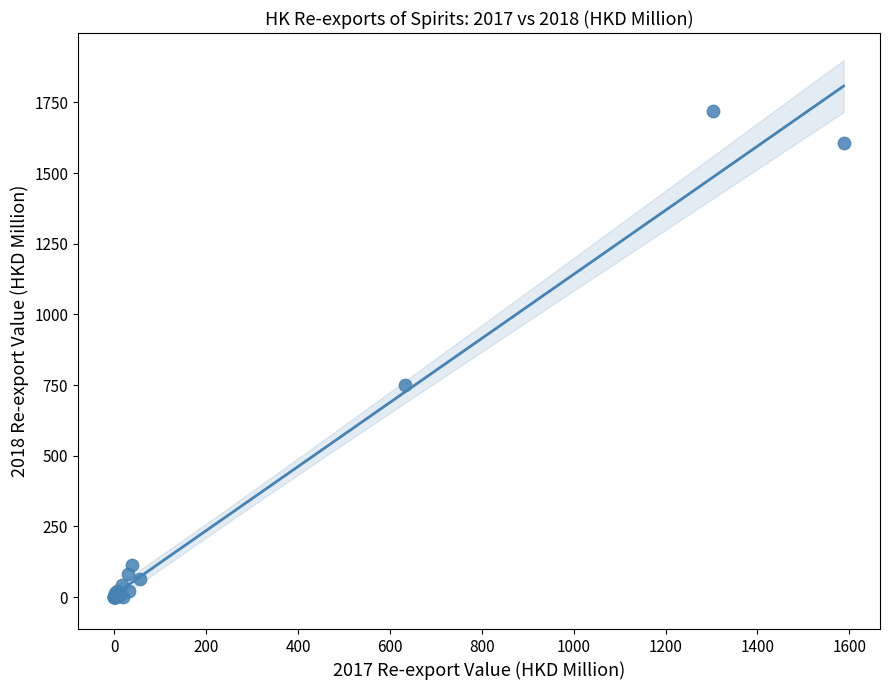

What Y value in the scatter plot is closest to 859?

751.2